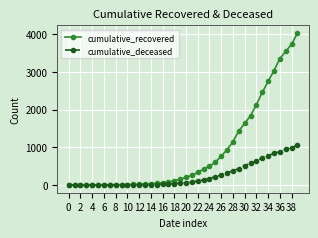

Rank the series by their maximum value, from lowest to highest.

cumulative_deceased, cumulative_recovered